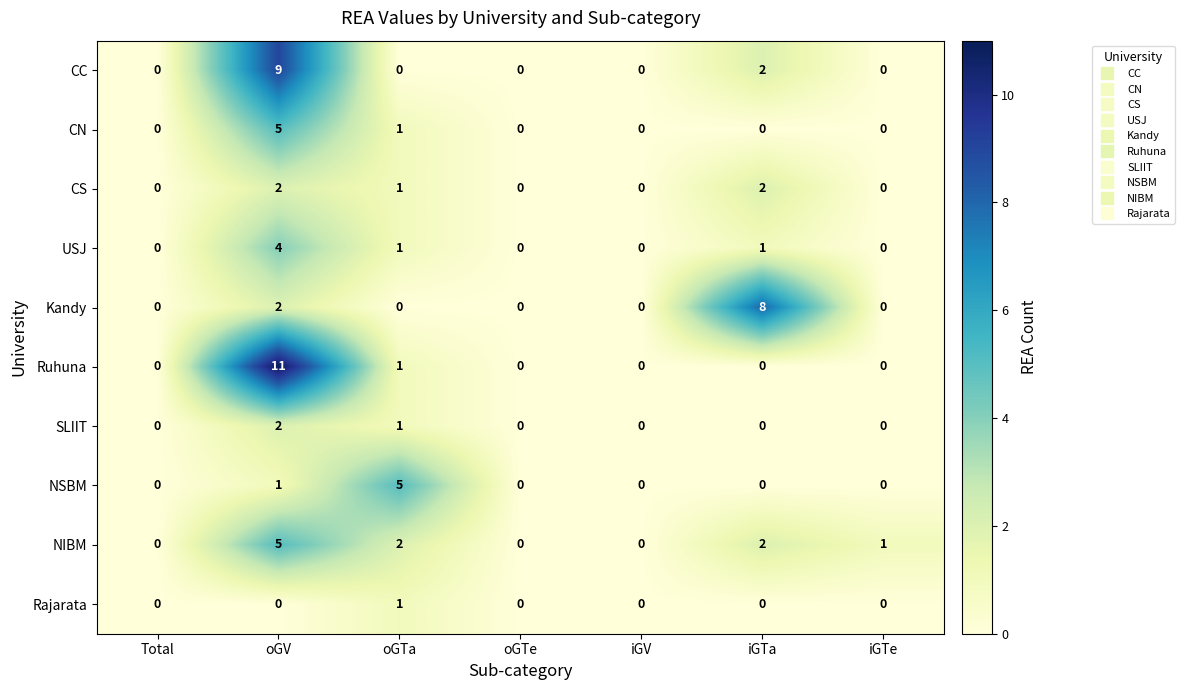

Which series has the largest total across all categories?

Ruhuna